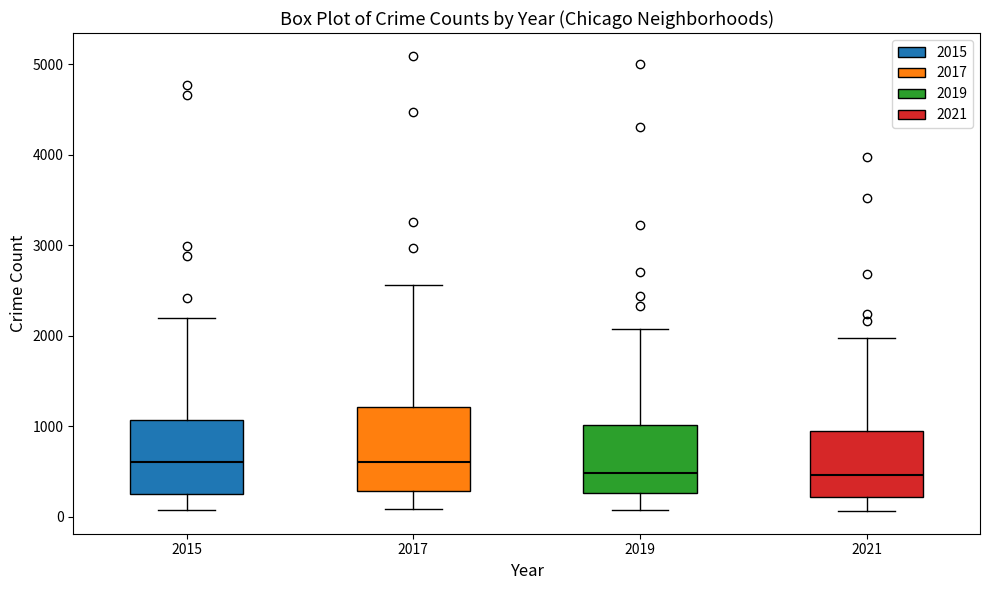

Which box is the tallest, from its lower edge to its upper edge?

2017